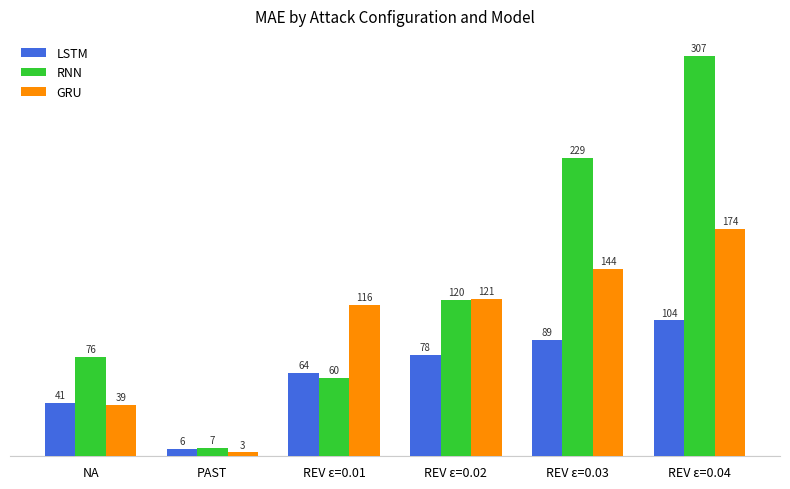

How many series are shown in this chart?

3